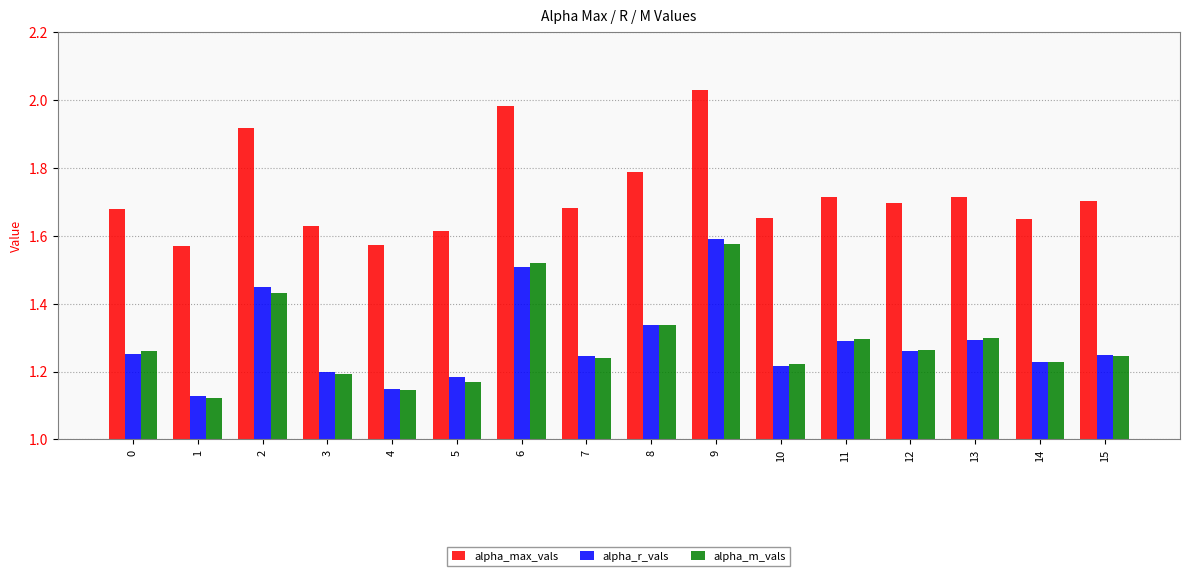

What is the spread (max minus min) of values at 15?

0.5